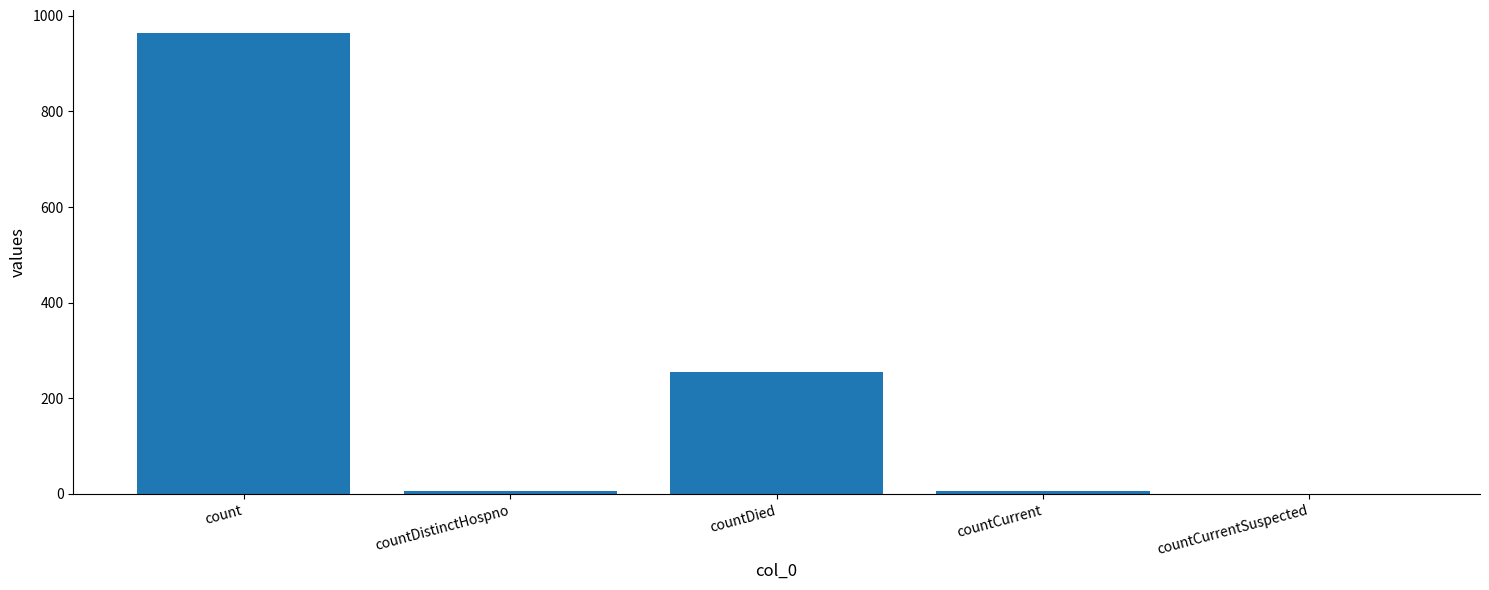

Where does the data first go above 6?

count